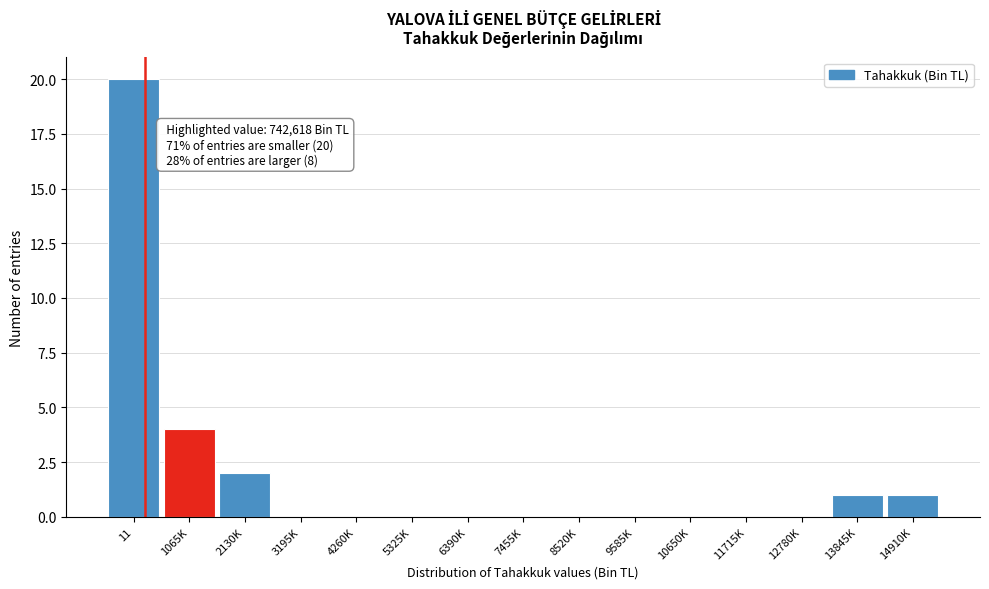

Reading right to left, list all the values displayed in this chart.

14910K=1	13845K=1	12780K=0	11715K=0	10650K=0	9585K=0	8520K=0	7455K=0	6390K=0	5325K=0	4260K=0	3195K=0	2130K=2	1065K=4	11=20